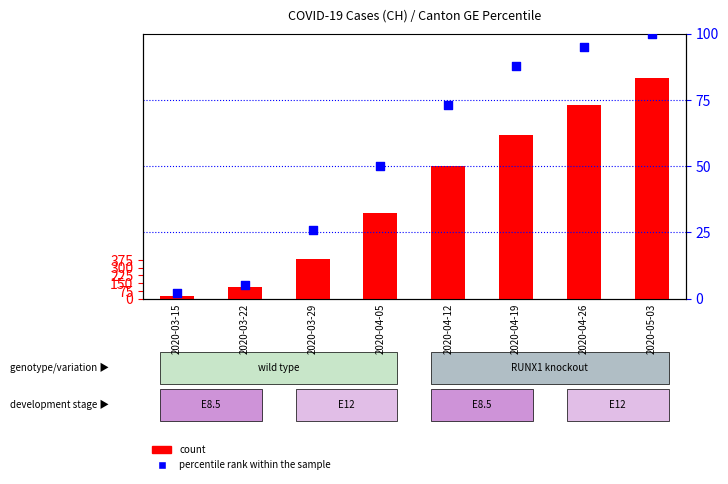

What is the total value across all series at 2020-04-12?

1354